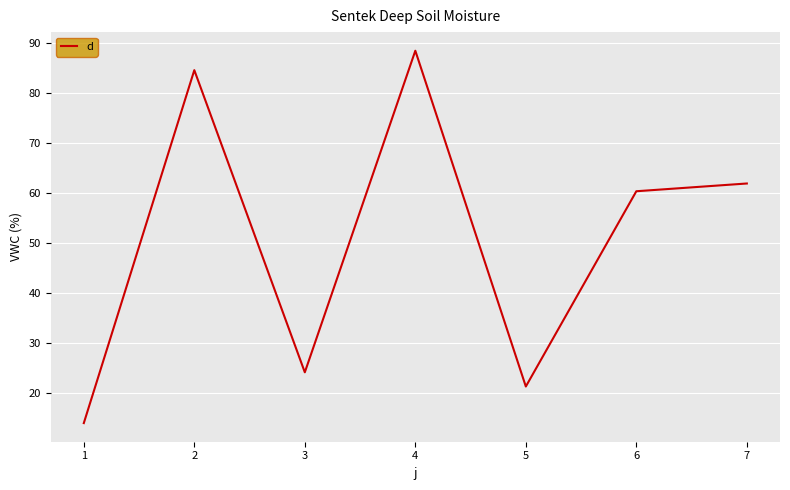

True or false: there are more than 2 points higher than both neighbors.

False